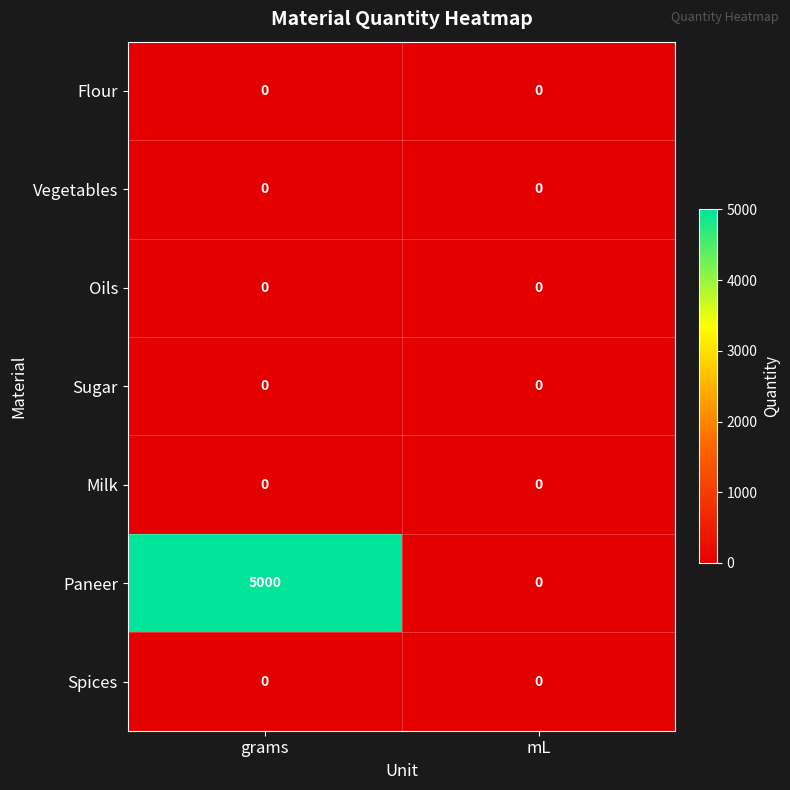

Reading left to right, what are all the values shown in this chart?

Flour: grams=0	mL=0
Vegetables: grams=0	mL=0
Oils: grams=0	mL=0
Sugar: grams=0	mL=0
Milk: grams=0	mL=0
Paneer: grams=5000	mL=0
Spices: grams=0	mL=0